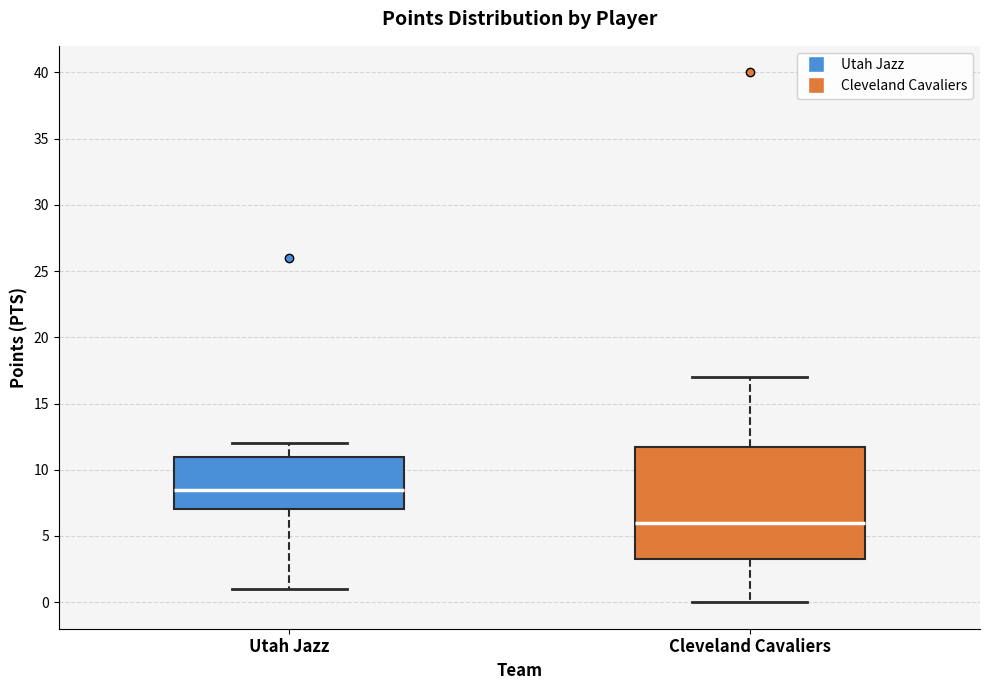

Comparing the boxes themselves (not the whiskers), which one is the tallest?

Cleveland Cavaliers